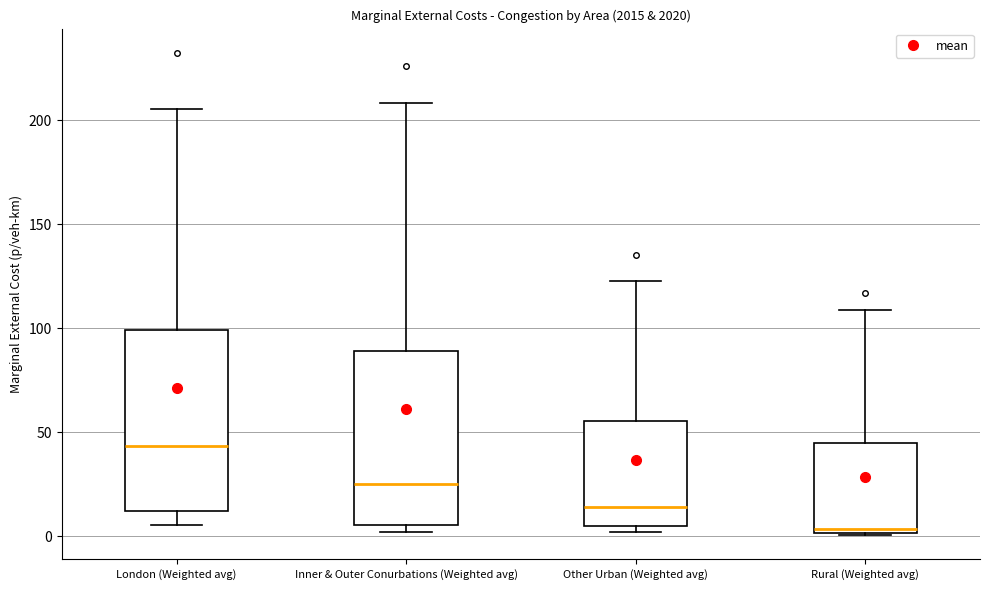

Which box's median line is the lowest?

Rural (Weighted avg)